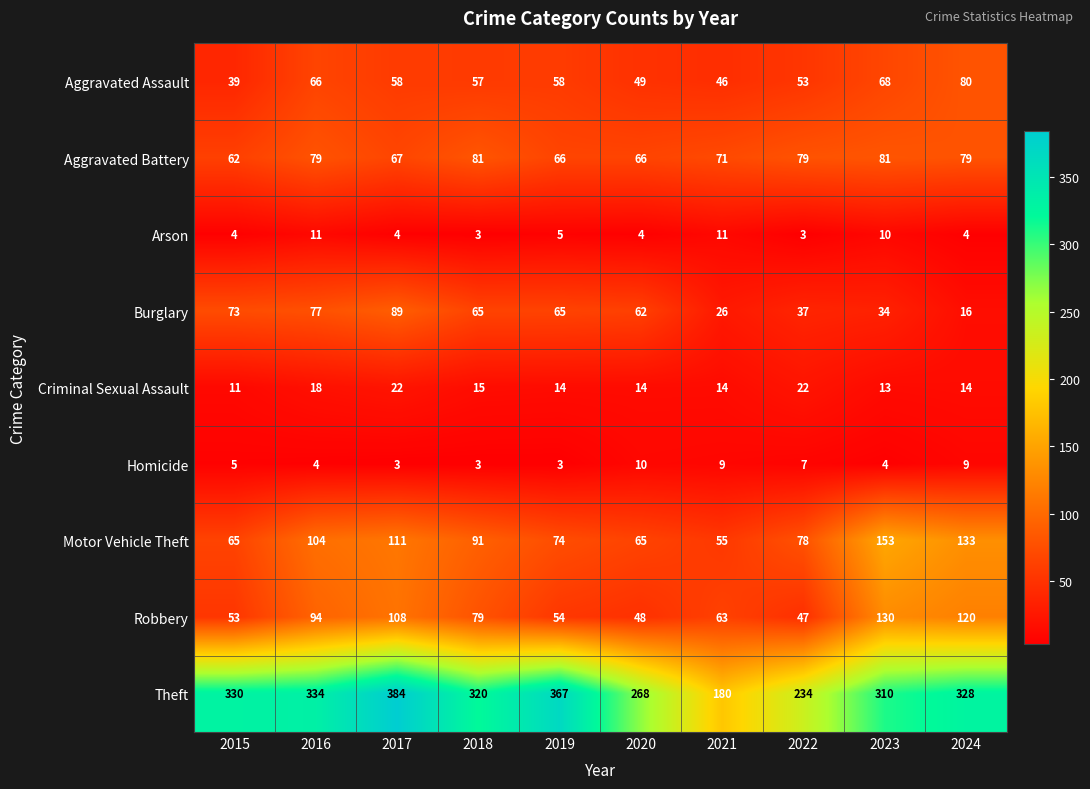

The value of Arson at 2018 is 1. True or false?

False